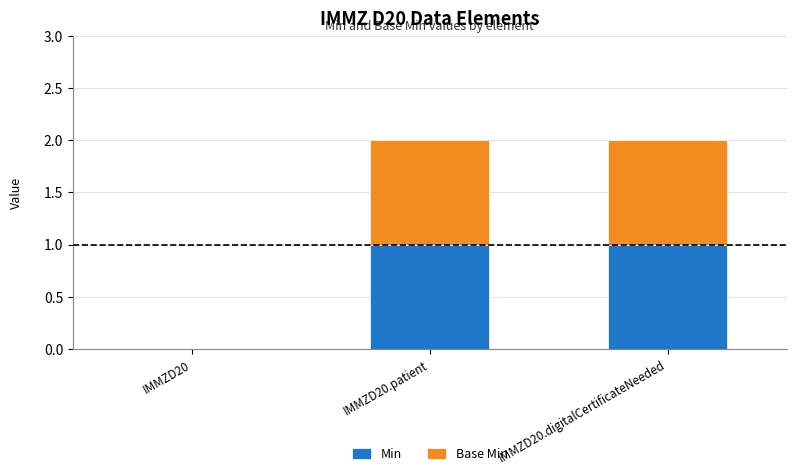

The value of Min at IMMZD20.patient is 1. True or false?

True